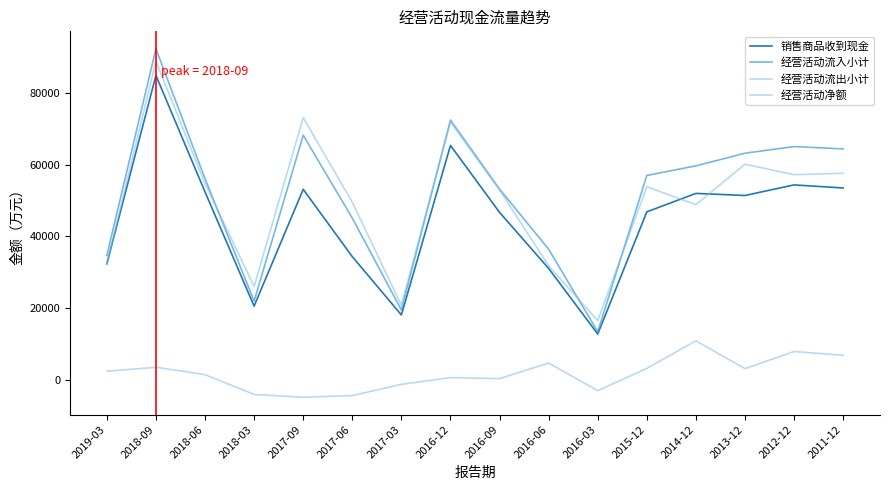

What is the total value across all series at 2016-09?

153181